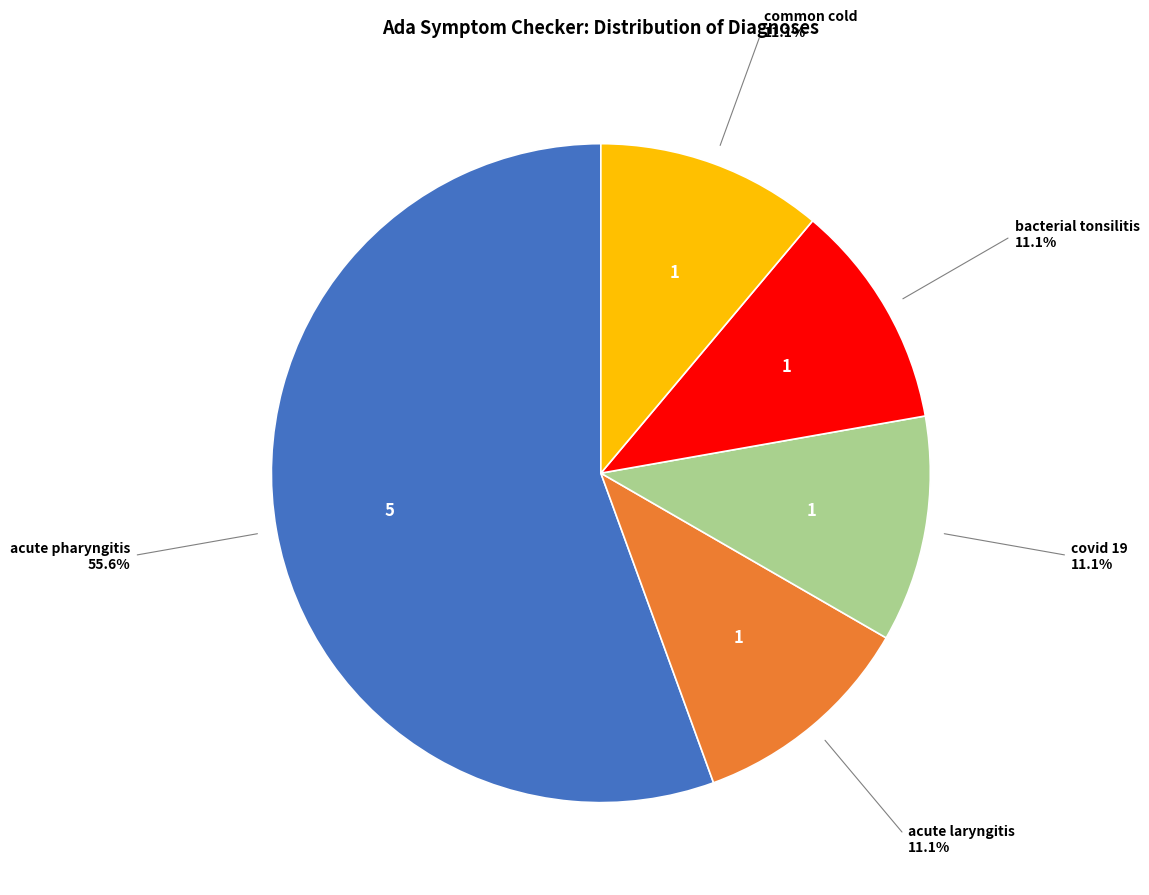

Is there a majority slice in this chart?

Yes